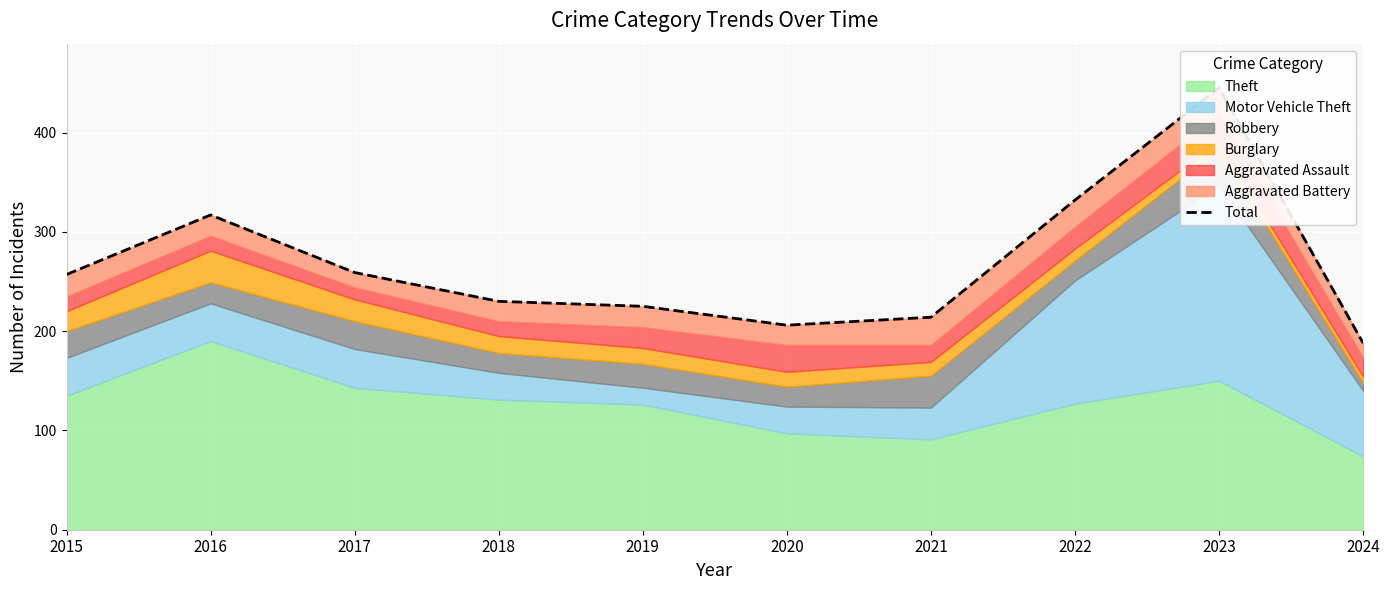

Where is the data nearest to the value 316?

2016